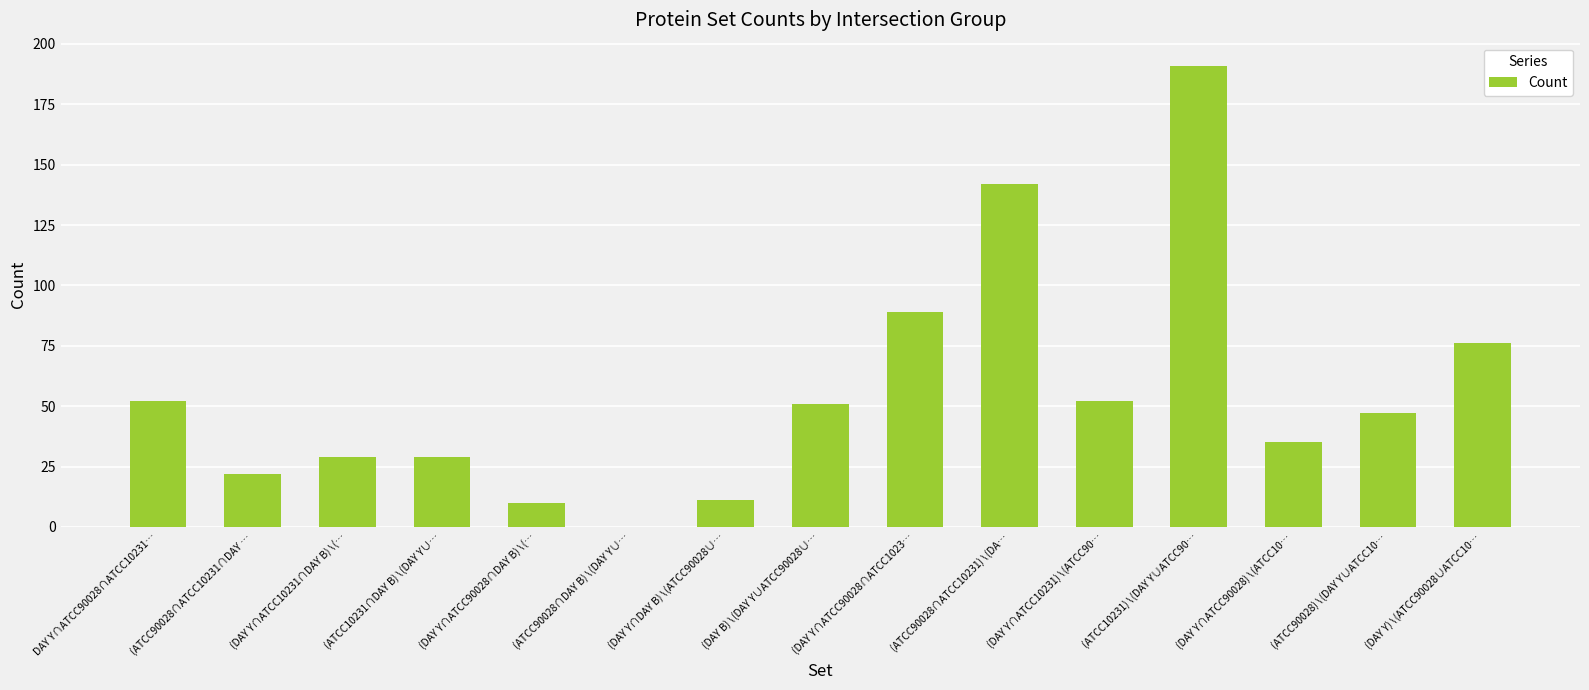

What is the sum of all values?

836